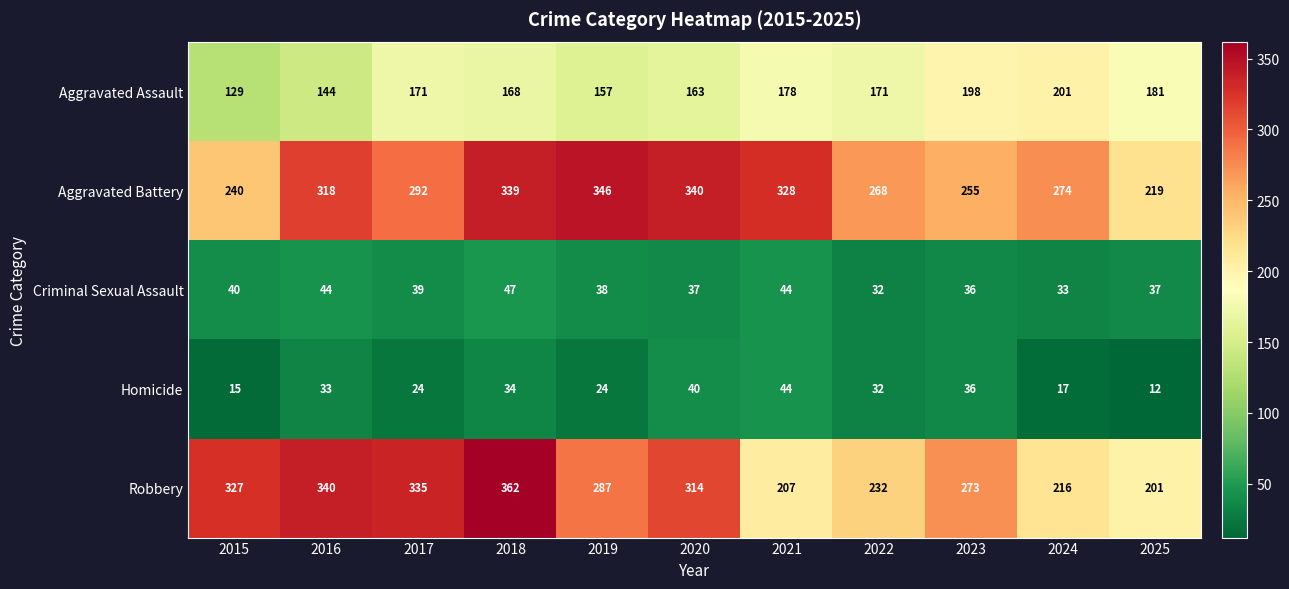

What is the maximum value shown in the chart?

362